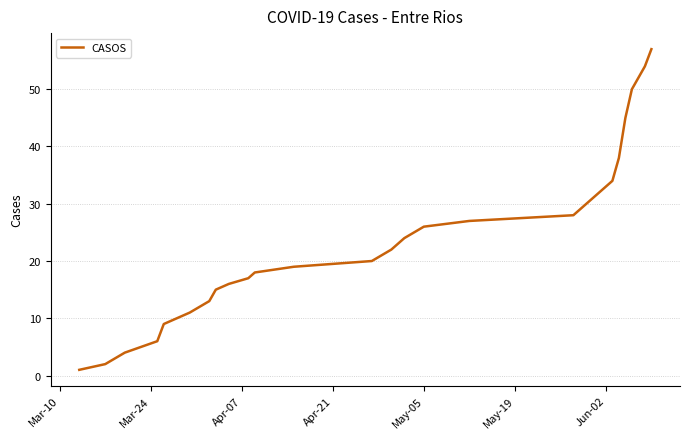

What is the greatest value displayed?

57